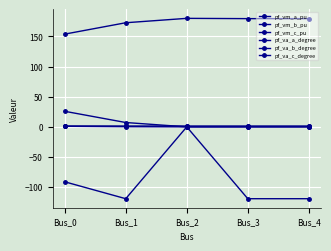

Which category has the lowest value across all series?

Bus_1